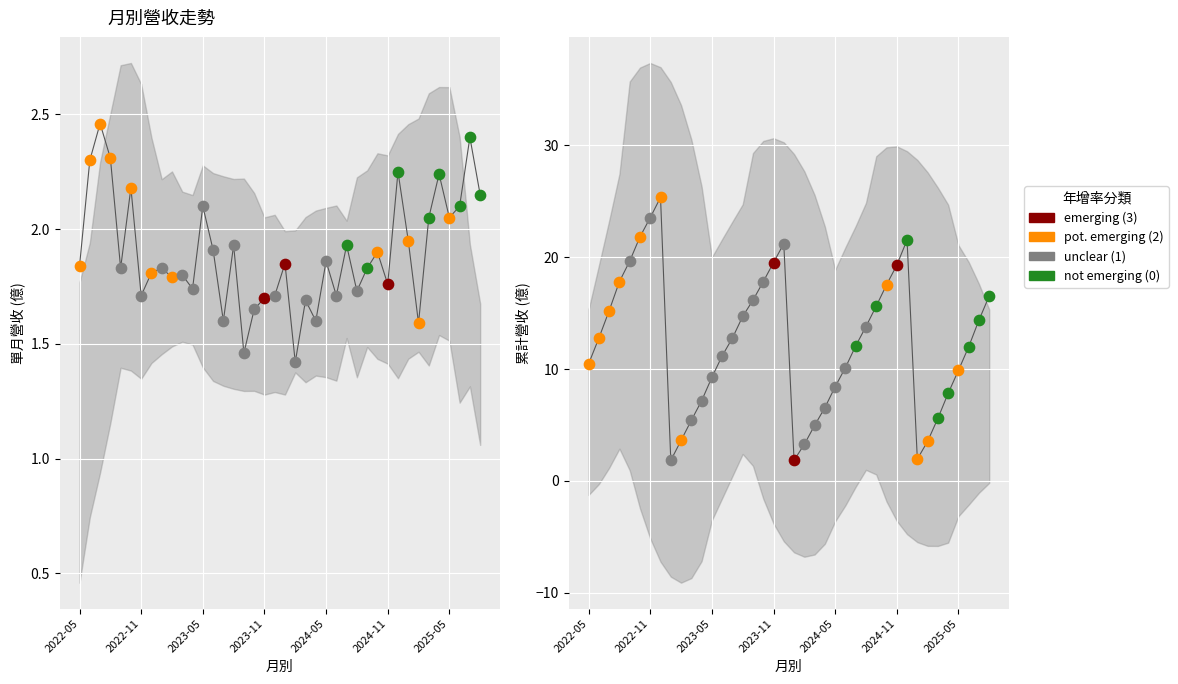

At how many categories does at least one series exceed 4?

34